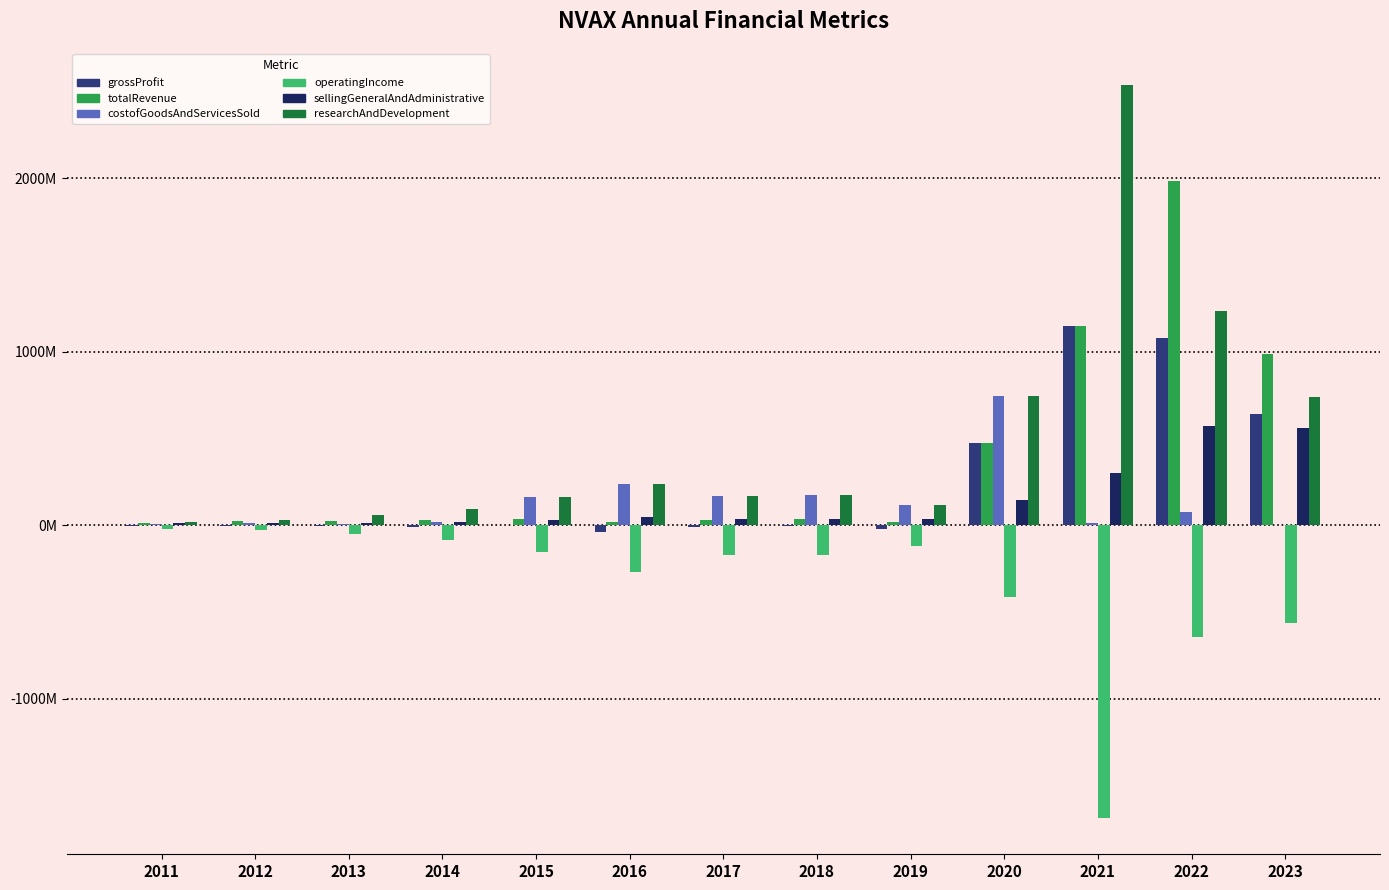

Reading left to right, extract all data points from this chart.

grossProfit: 2011=-3202000	2012=-5470000	2013=-4917000	2014=-8880000	2015=-575000	2016=-39679000	2017=-13092000	2018=-3899000	2019=-21431000	2020=475598000	2021=1146290000	2022=1079233000	2023=639937000
totalRevenue: 2011=14688000	2012=22076000	2013=20915000	2014=30659000	2015=36250000	2016=15353000	2017=31176000	2018=34288000	2019=18662000	2020=475598000	2021=1146290000	2022=1981872000	2023=983705000
costofGoodsAndServicesSold: 2011=7003000	2012=14892000	2013=8422000	2014=15187000	2015=162644000	2016=237939000	2017=168435000	2018=173797000	2019=113842000	2020=747027000	2021=12661000	2022=76686000	2023=-1100000
operatingIncome: 2011=-21579000	2012=-29665000	2013=-52434000	2014=-83691000	2015=-157236000	2016=-269113000	2017=-171710000	2018=-173918000	2019=-120581000	2020=-416719000	2021=-1686576000	2022=-644736000	2023=-566511000
sellingGeneralAndAdministrative: 2011=11379000	2012=10988000	2013=14819000	2014=19928000	2015=30842000	2016=46527000	2017=34451000	2018=34409000	2019=34417000	2020=145290000	2021=298358000	2022=572691000	2023=560446000
researchAndDevelopment: 2011=18364000	2012=26907000	2013=58530000	2014=94422000	2015=162644000	2016=237939000	2017=168435000	2018=173797000	2019=113842000	2020=747027000	2021=2534508000	2022=1235278000	2023=737502000